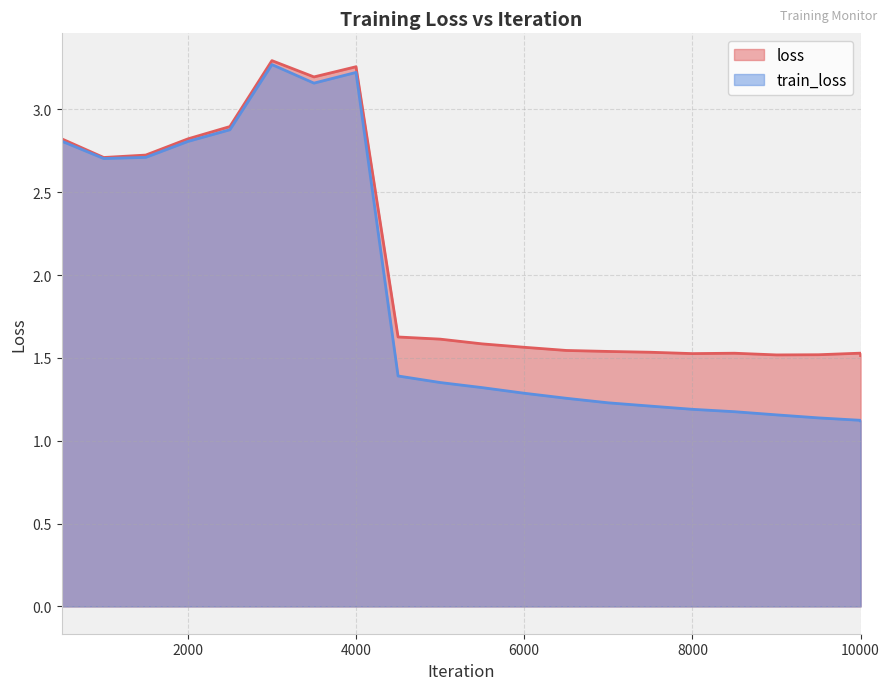

What is the minimum value for train_loss?

1.1